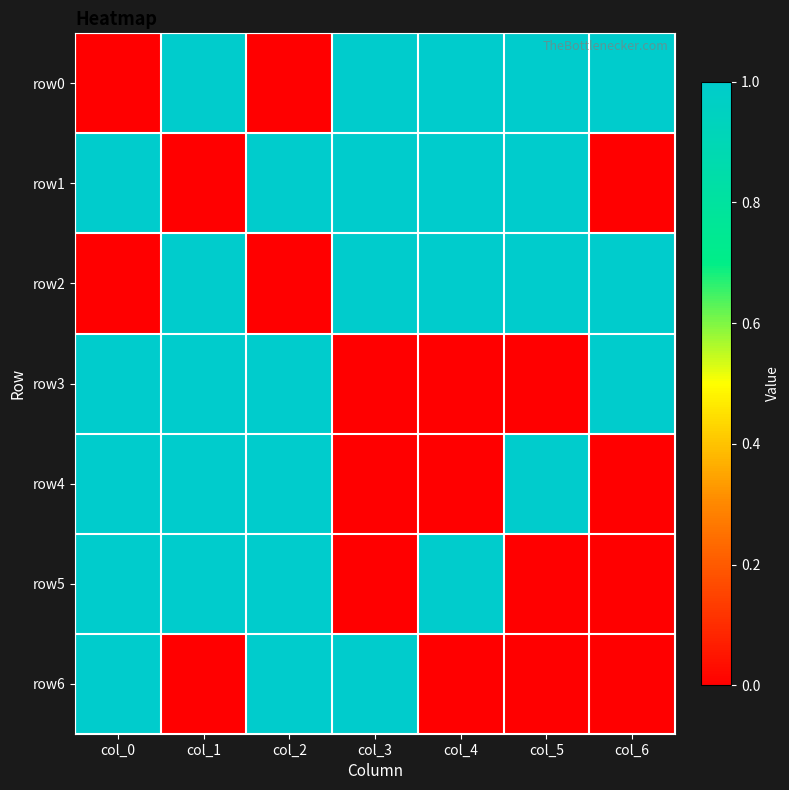

At how many categories does at least one series exceed 0?

7